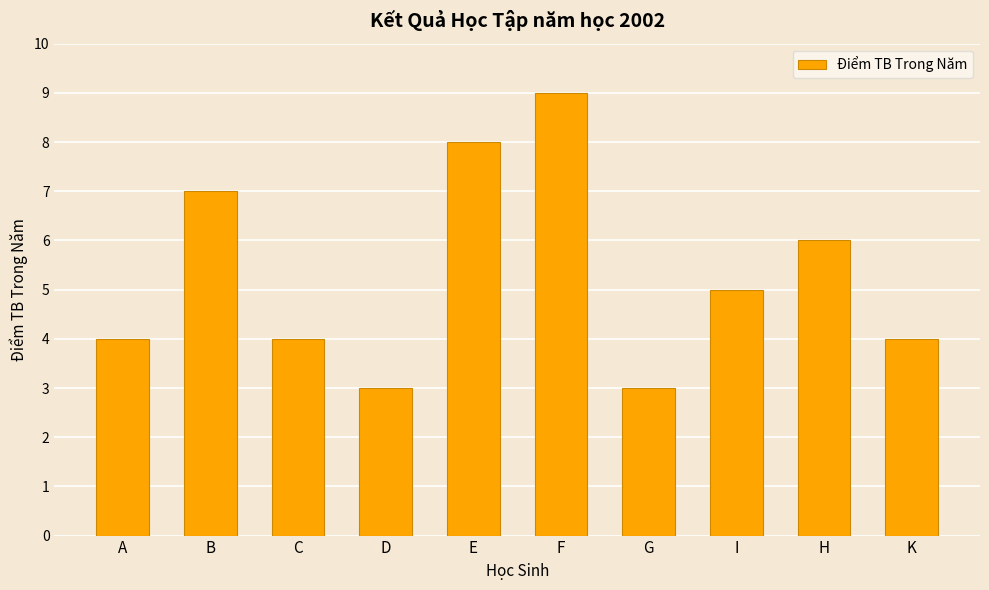

Count the values in the range 4 to 7.

6